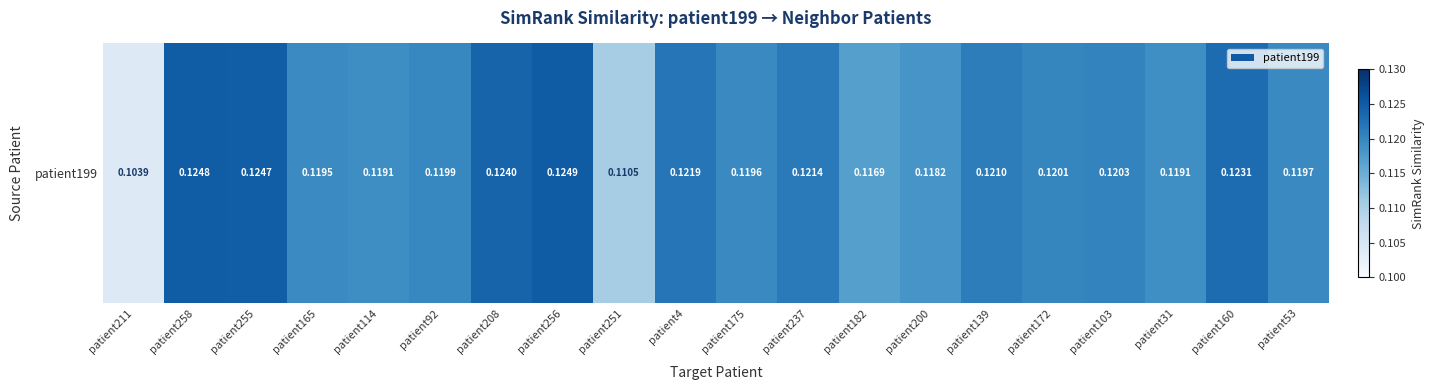

What is the sum of all values?

2.4